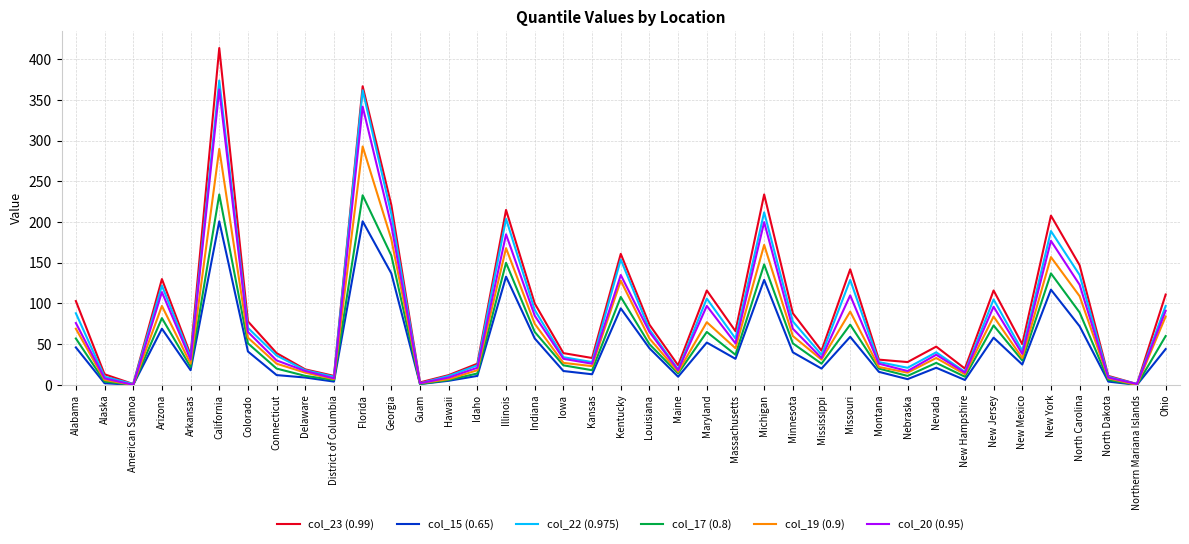

Is the value of col_23 (0.99) at Kentucky greater than the value of col_19 (0.9) at Arkansas?

Yes